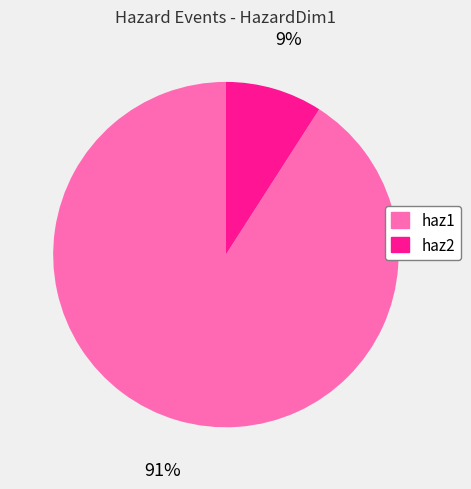

The haz1 slice represents 91% of the pie. True or false?

True